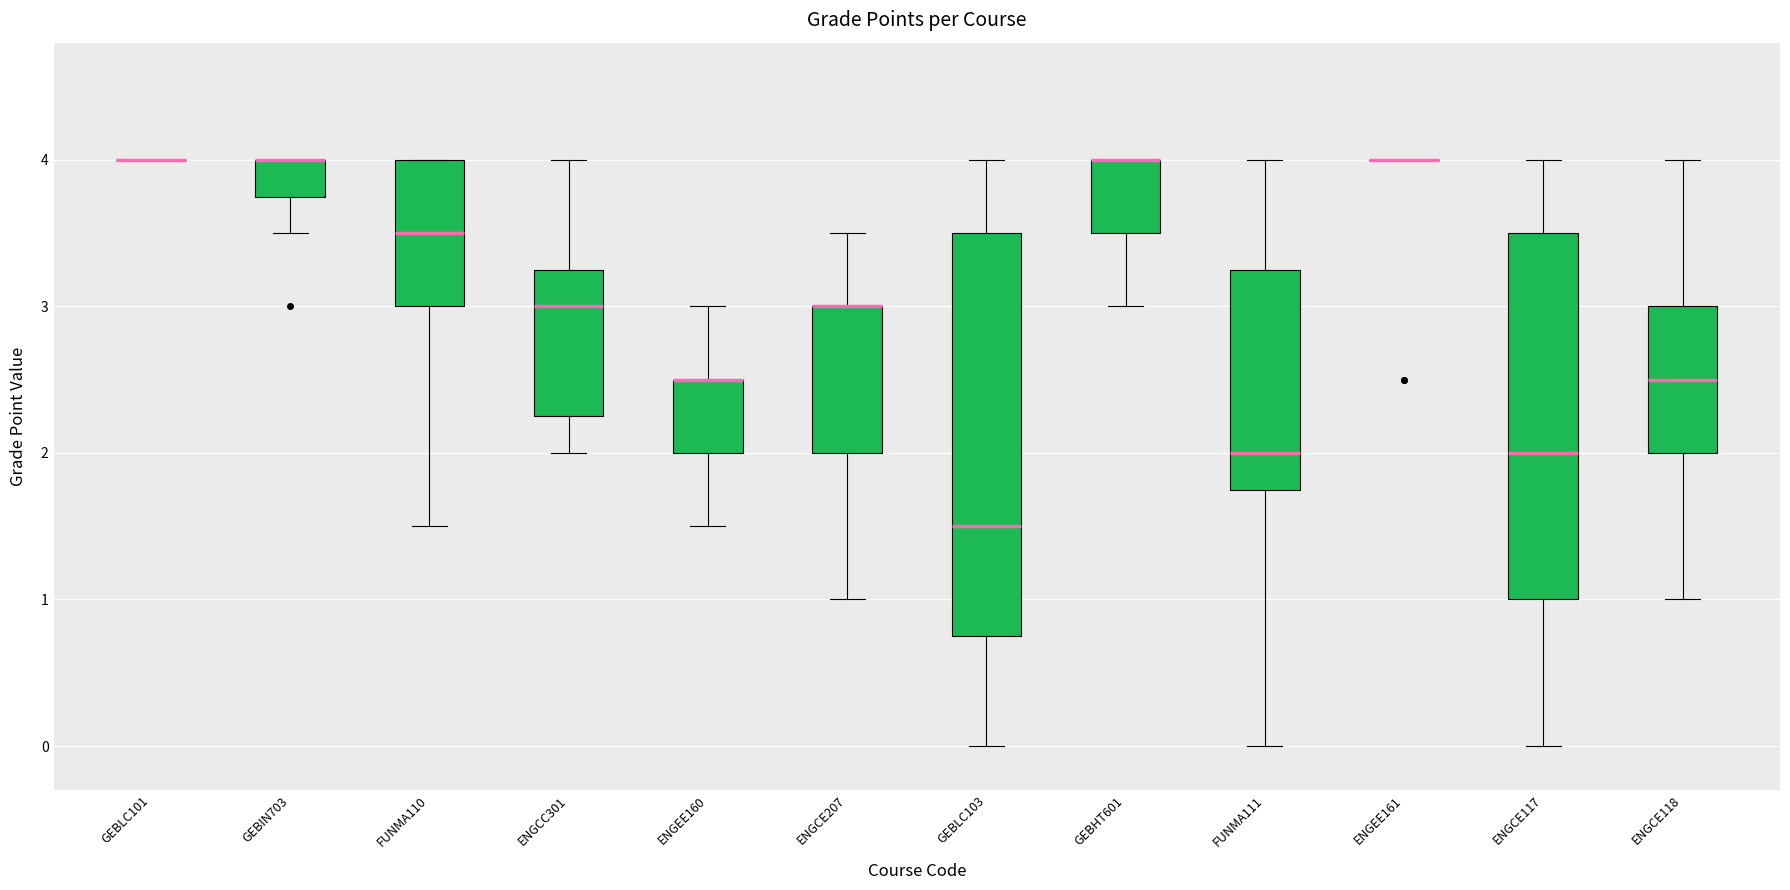

Reading left to right, read every box against the y-axis: the position of its median line, the range the box covers, and the ends of its whiskers. The values are not printed on the chart, so give them approximately, as read against the axis.

GEBLC101: box collapsed to a line at 4.0, whiskers 4.0 to 4.0
GEBIN703: median 4.0 (drawn on the box's upper edge), box 3.8 to 4.0, whiskers 3.5 to 4.0
FUNMA110: median 3.5, box 3.0 to 4.0, whiskers 1.5 to 4.0
ENGCC301: median 3.0, box 2.3 to 3.3, whiskers 2.0 to 4.0
ENGEE160: median 2.5 (drawn on the box's upper edge), box 2.0 to 2.5, whiskers 1.5 to 3.0
ENGCE207: median 3.0 (drawn on the box's upper edge), box 2.0 to 3.0, whiskers 1.0 to 3.5
GEBLC103: median 1.5, box 0.8 to 3.5, whiskers 0.0 to 4.0
GEBHT601: median 4.0 (drawn on the box's upper edge), box 3.5 to 4.0, whiskers 3.0 to 4.0
FUNMA111: median 2.0, box 1.8 to 3.3, whiskers 0.0 to 4.0
ENGEE161: box collapsed to a line at 4.0, whiskers 4.0 to 4.0
ENGCE117: median 2.0, box 1.0 to 3.5, whiskers 0.0 to 4.0
ENGCE118: median 2.5, box 2.0 to 3.0, whiskers 1.0 to 4.0